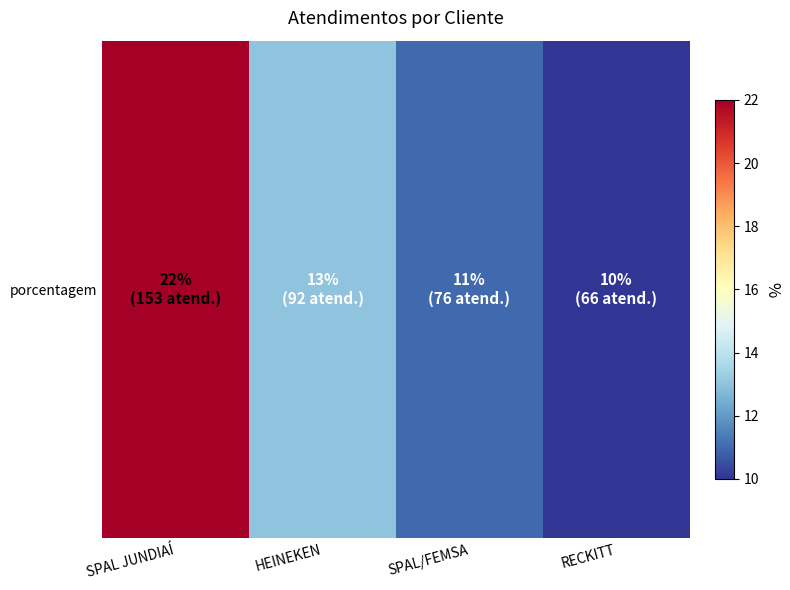

Reading left to right, extract all data points from this chart.

22	13	11	10